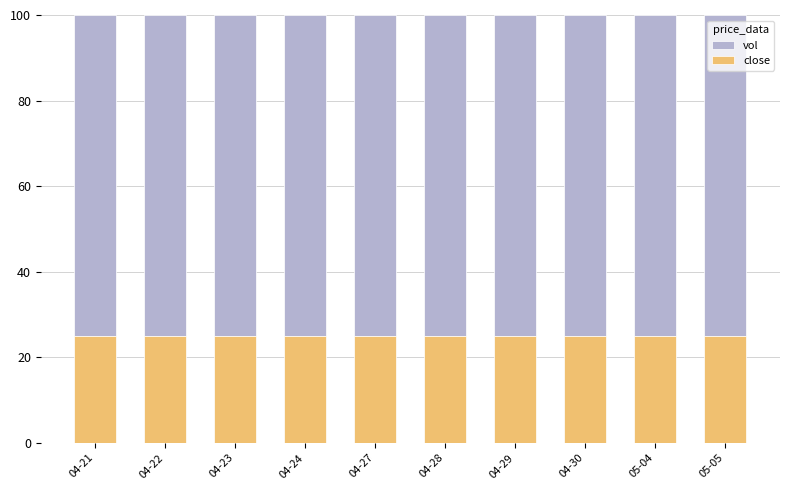

Are the bars horizontal?

No